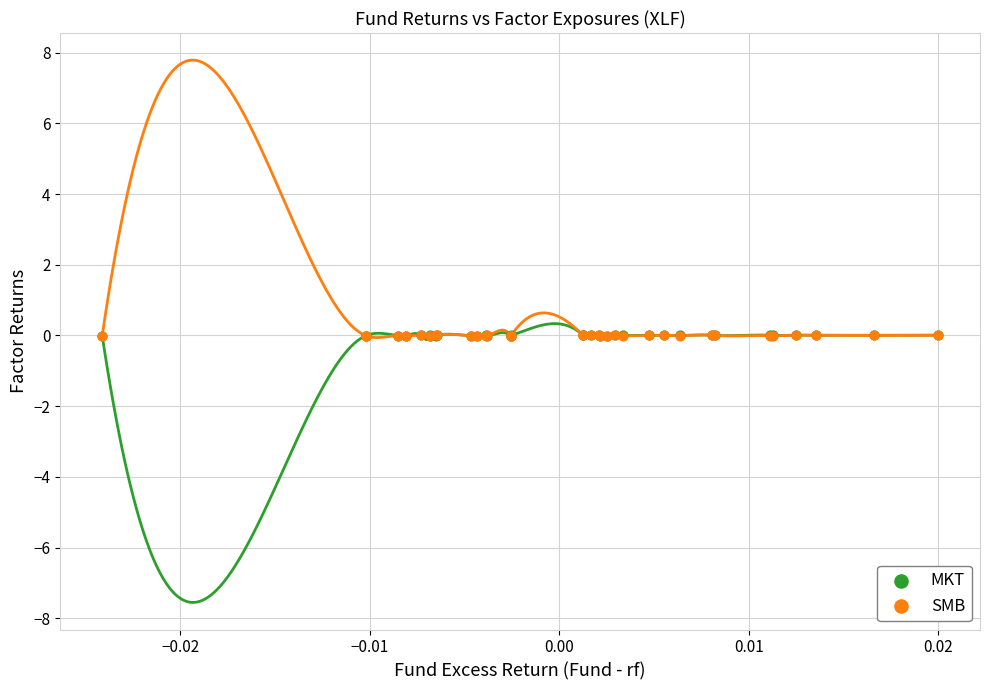

What are all the series names shown in the legend?

MKT, SMB